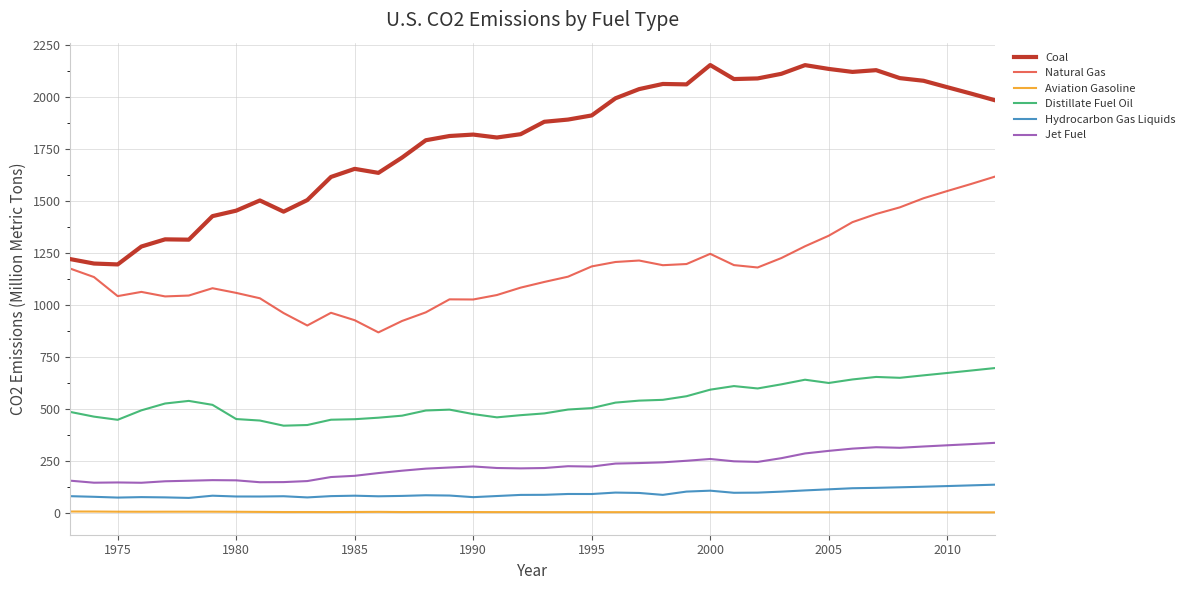

What is the difference between the maximum and minimum values in the Distillate Fuel Oil series?

277.2